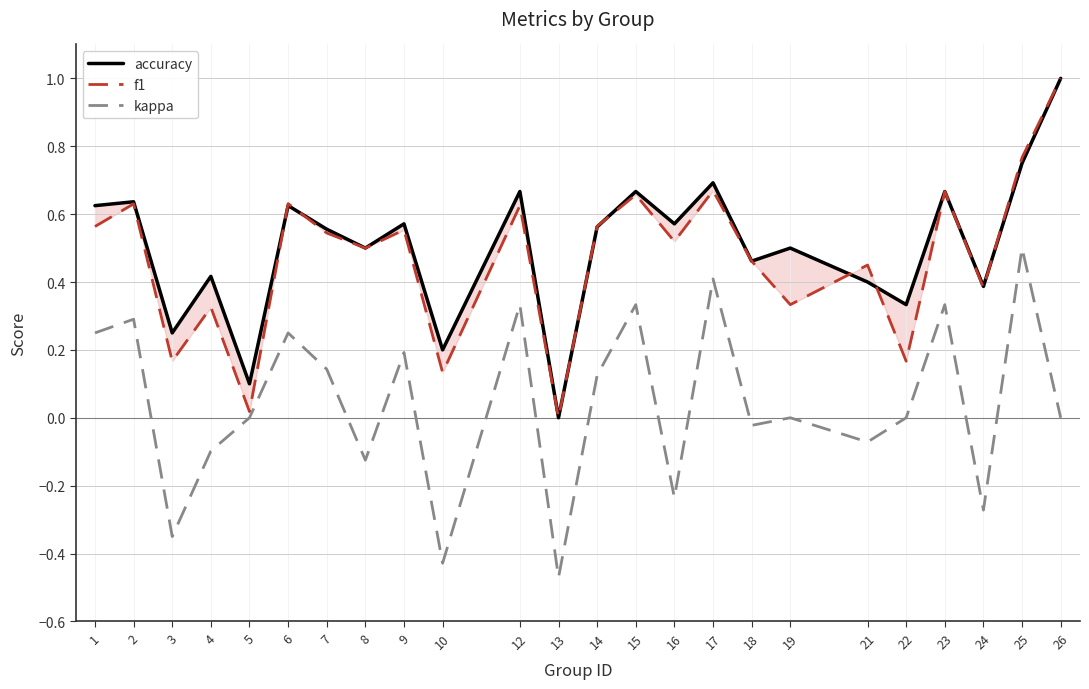

The value of f1 at 22 is 0.2. True or false?

True